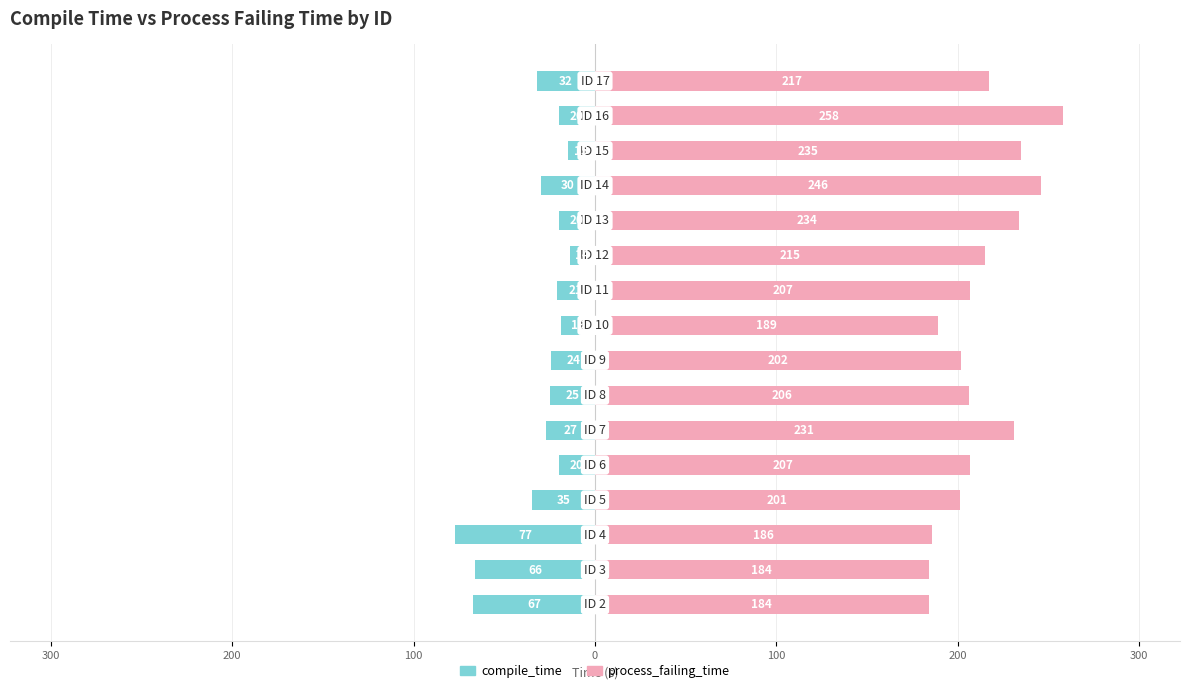

Between 300 and 100, which is larger?

300